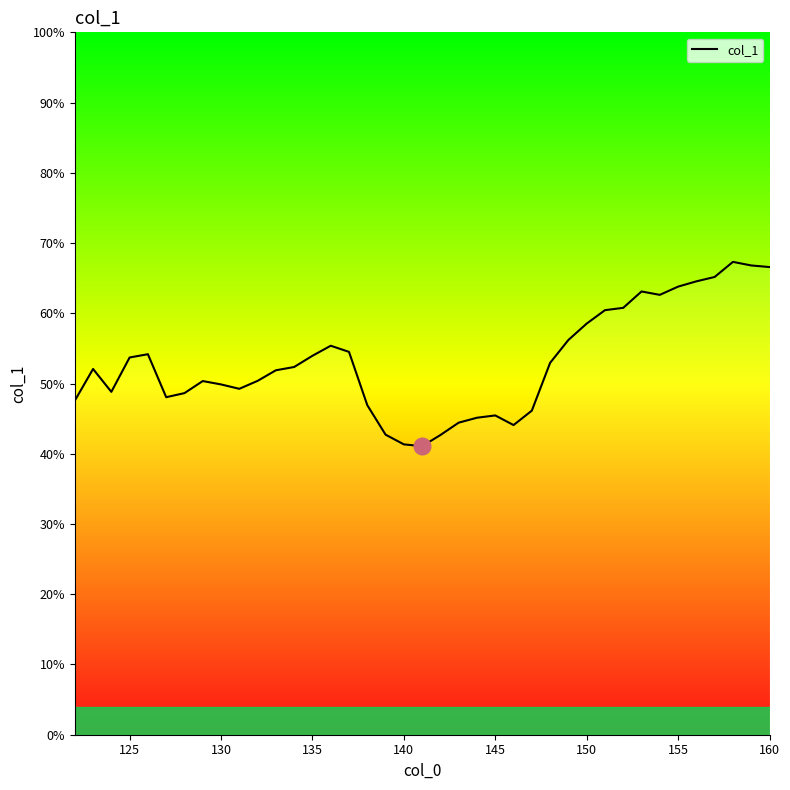

What is the smallest value displayed?

41.1